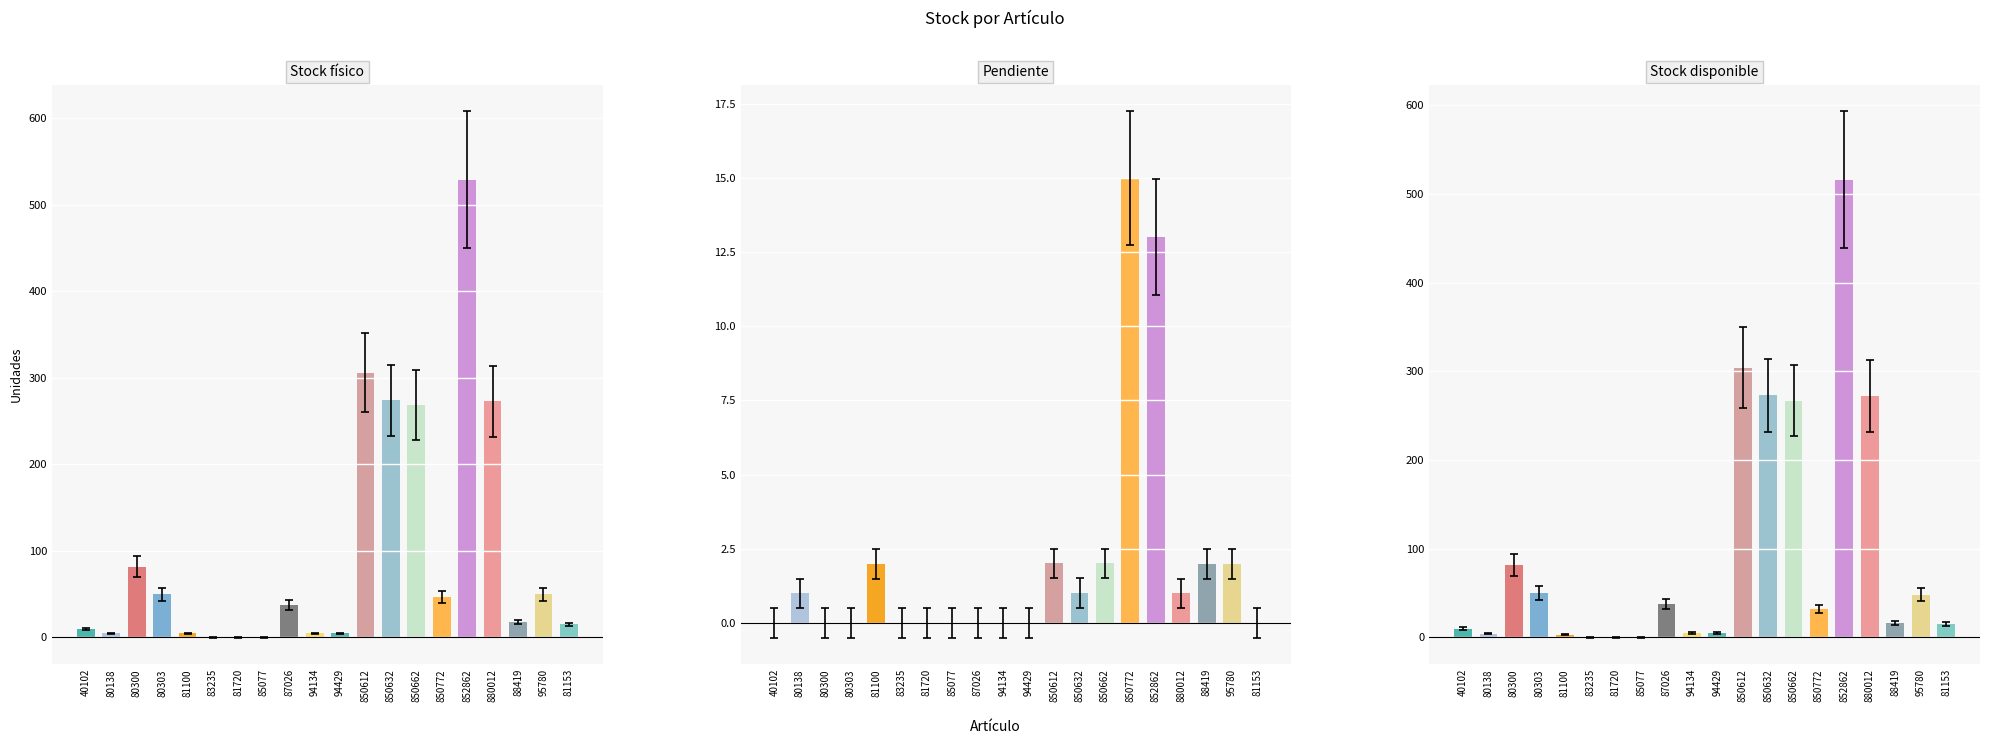

Which series has the largest range (max minus min)?

Stock físico